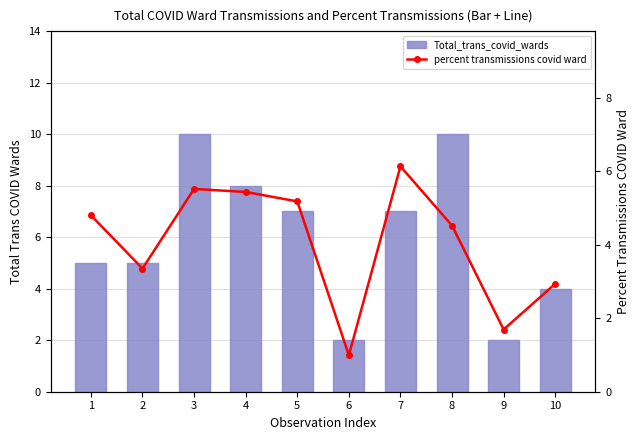

What is the smallest value displayed?

1.0